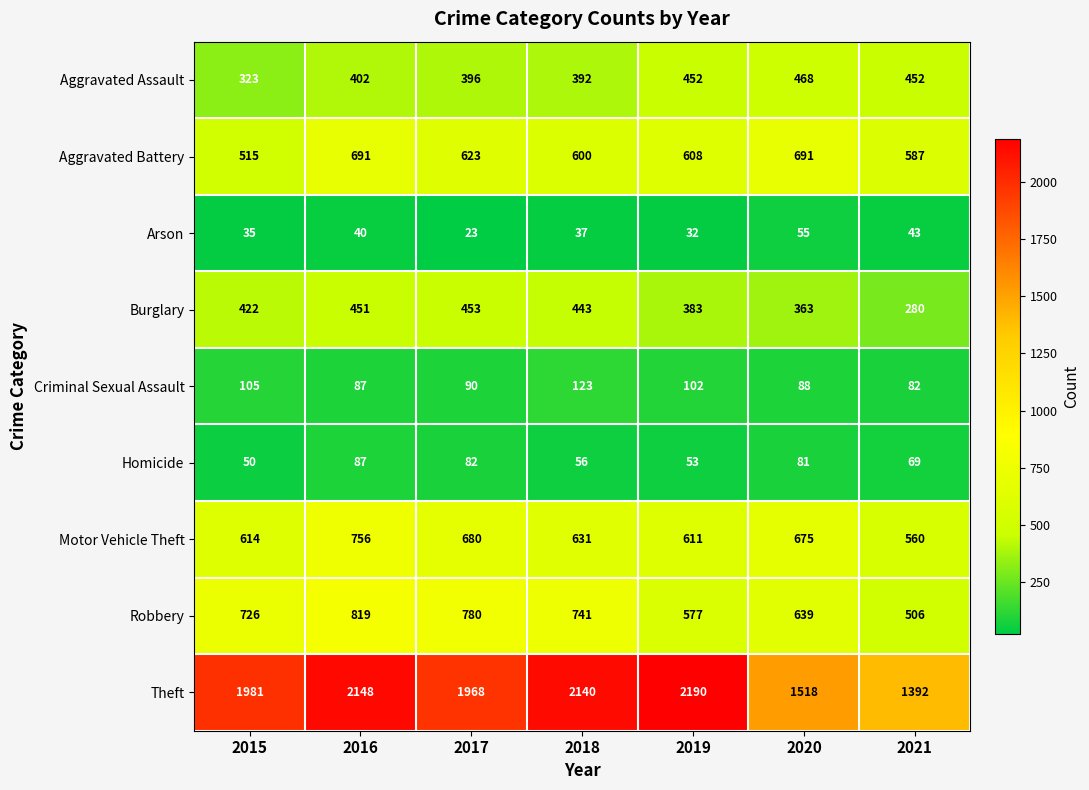

What is the difference between the Theft values at 2019 and 2018?

50